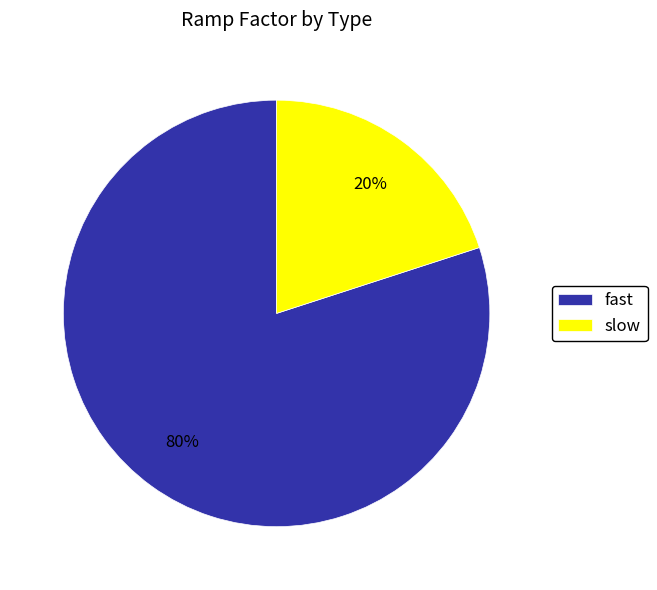

Is there a majority slice in this chart?

Yes